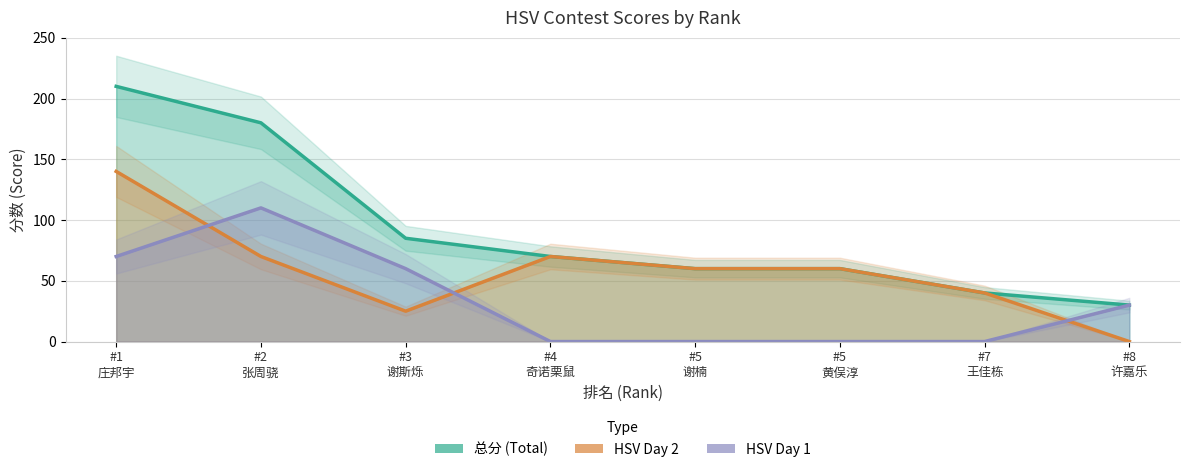

Which series has the largest range (max minus min)?

总分 (Total)